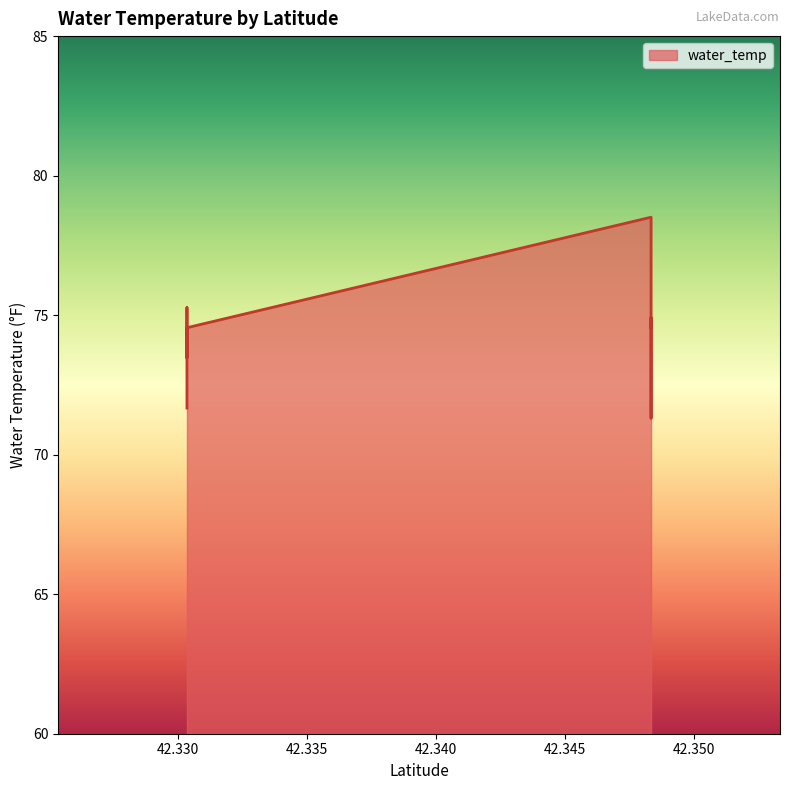

What is the ratio of the value at 42.3303534 to the value at 42.3303534?

1.0